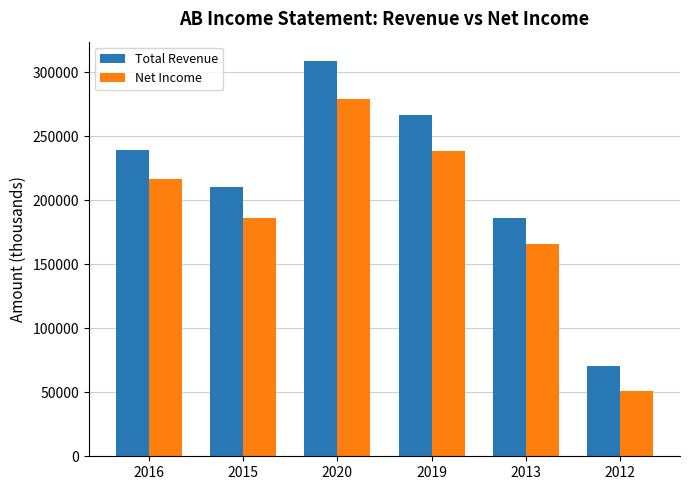

How many bars are there in each group?

2